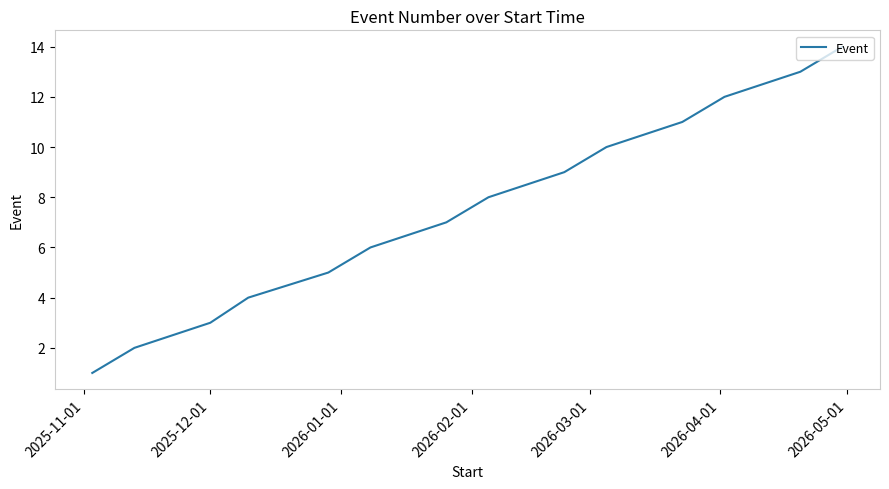

What is the greatest value displayed?

14